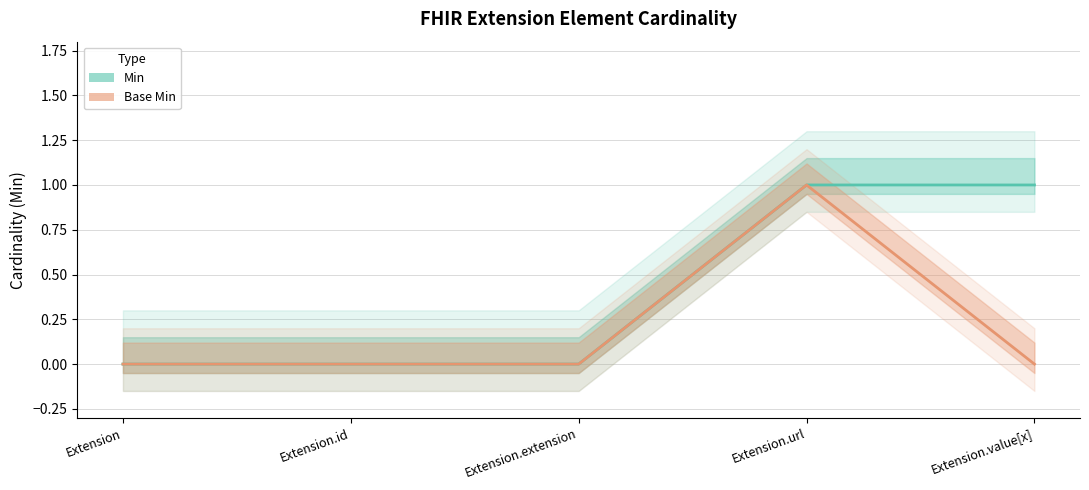

What is the sum of all Base Min values?

1